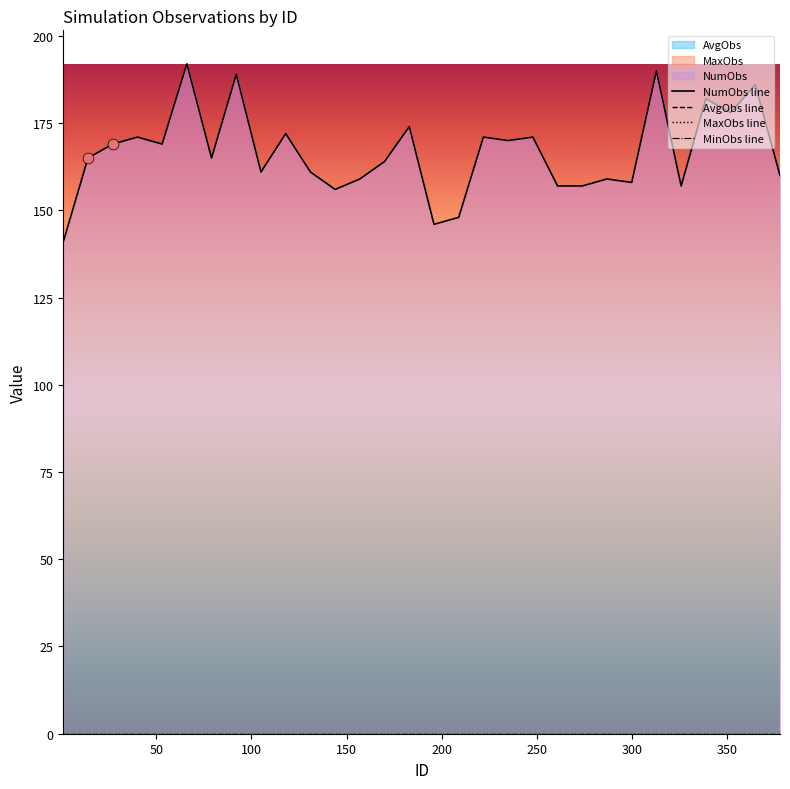

What are all the series names shown in the legend?

NumObs, AvgObs, MaxObs, MinObs